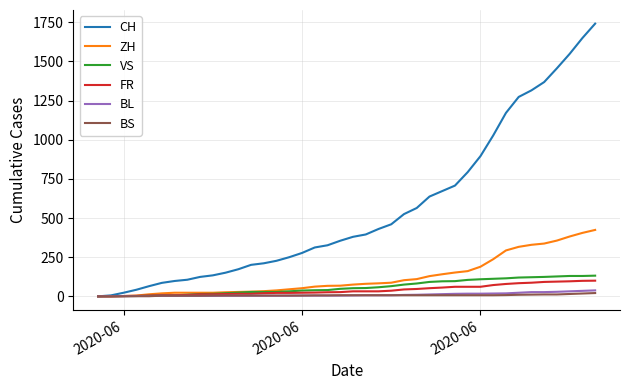

Which series has the largest total across all categories?

CH